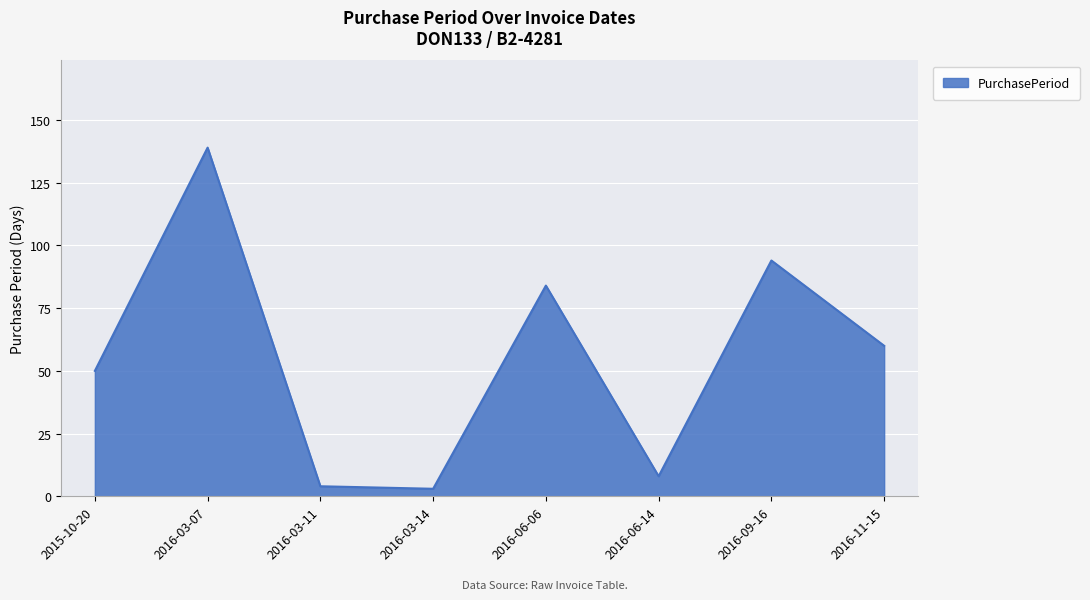

What is the sum of the values at 2016-11-15 and 2016-06-14?

68